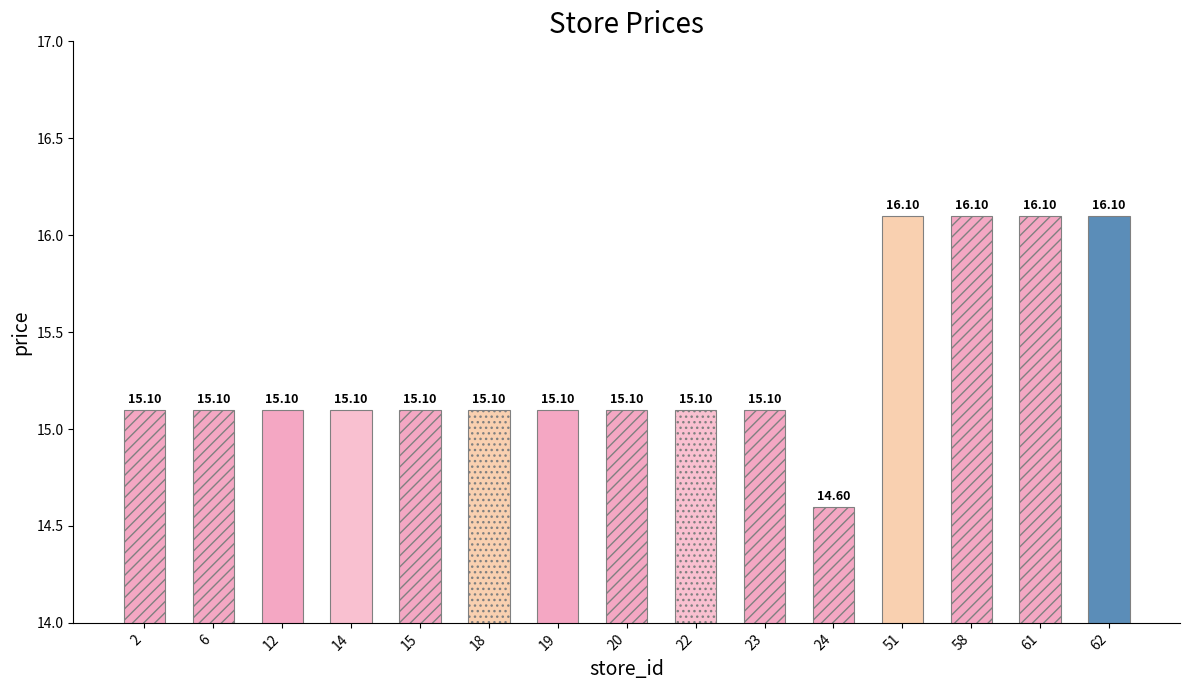

What is the average value?

15.3